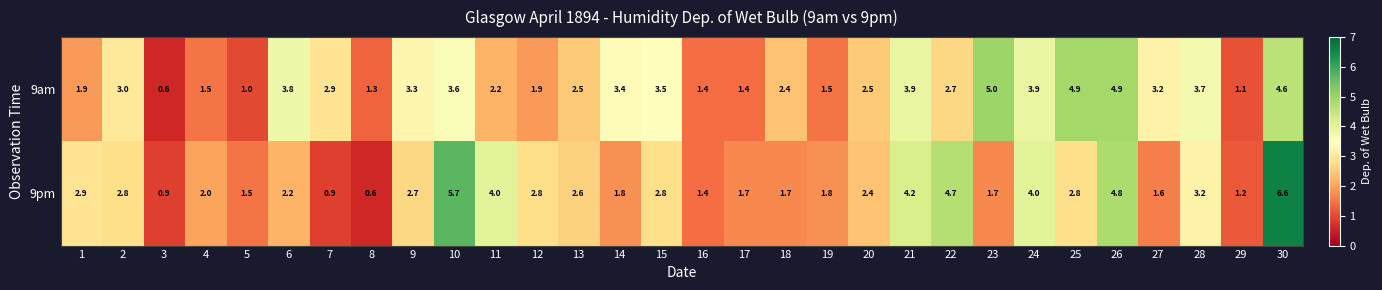

What is the difference between the 9pm values at 20 and 19?

0.6